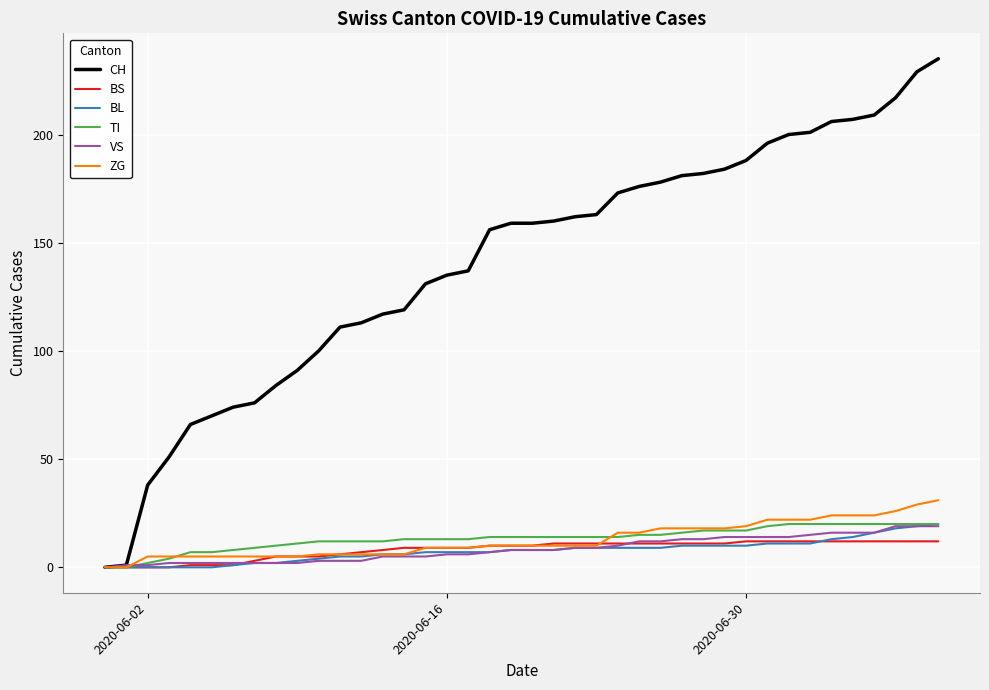

What is the maximum value shown in the chart?

235